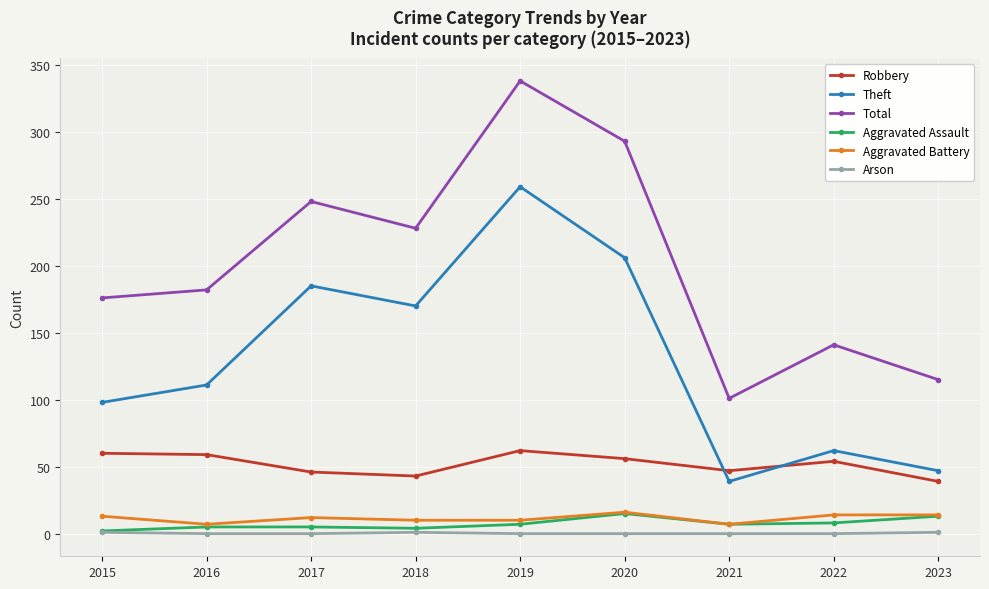

Is this an area chart (filled region under the line)?

No